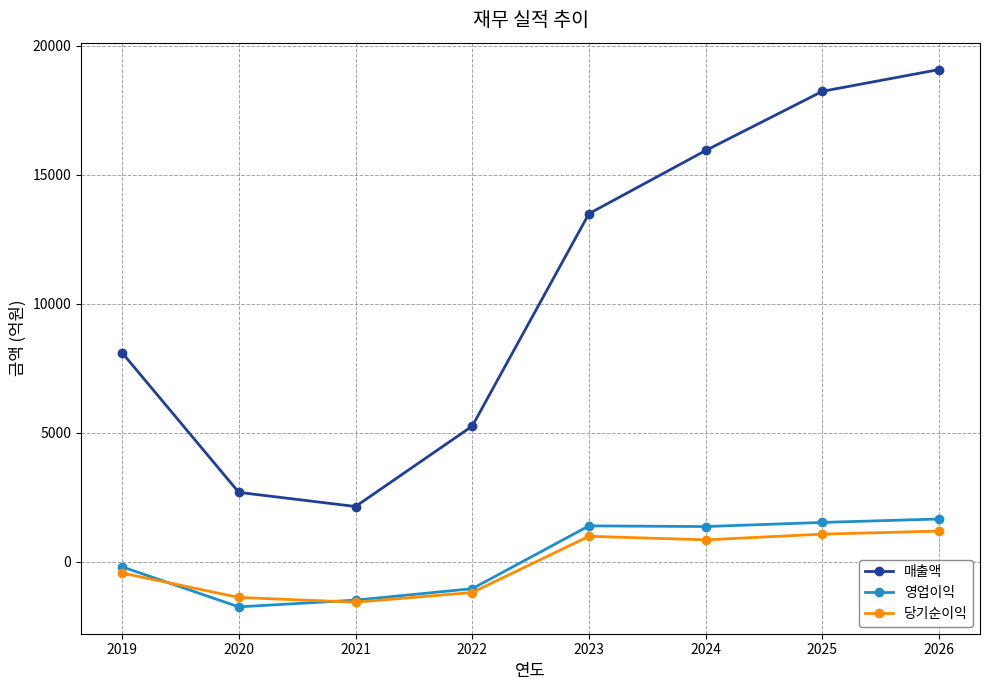

The value of 매출액 at 2021 is 2144. True or false?

True